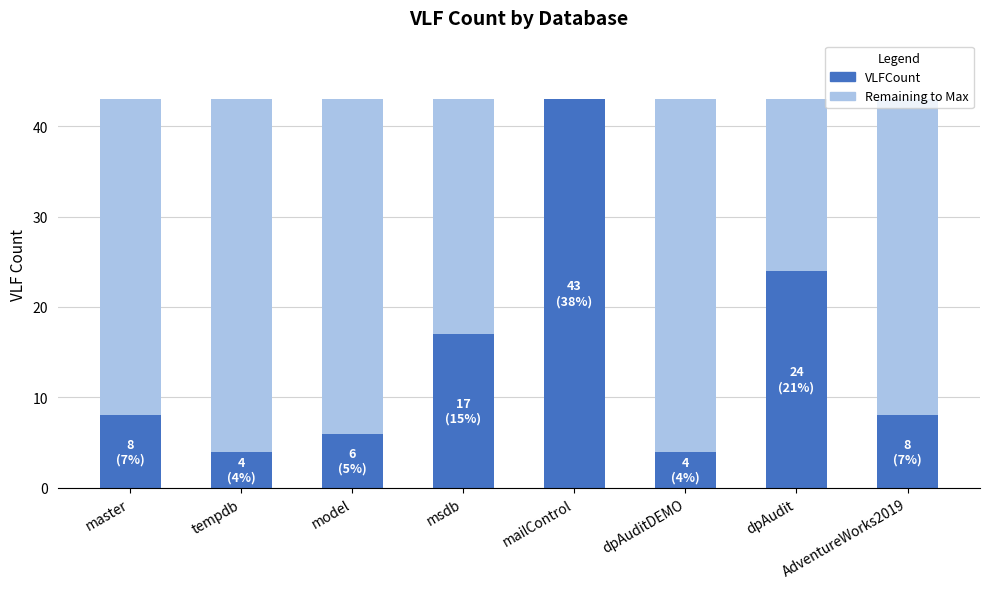

How many data points are less than 8?

3